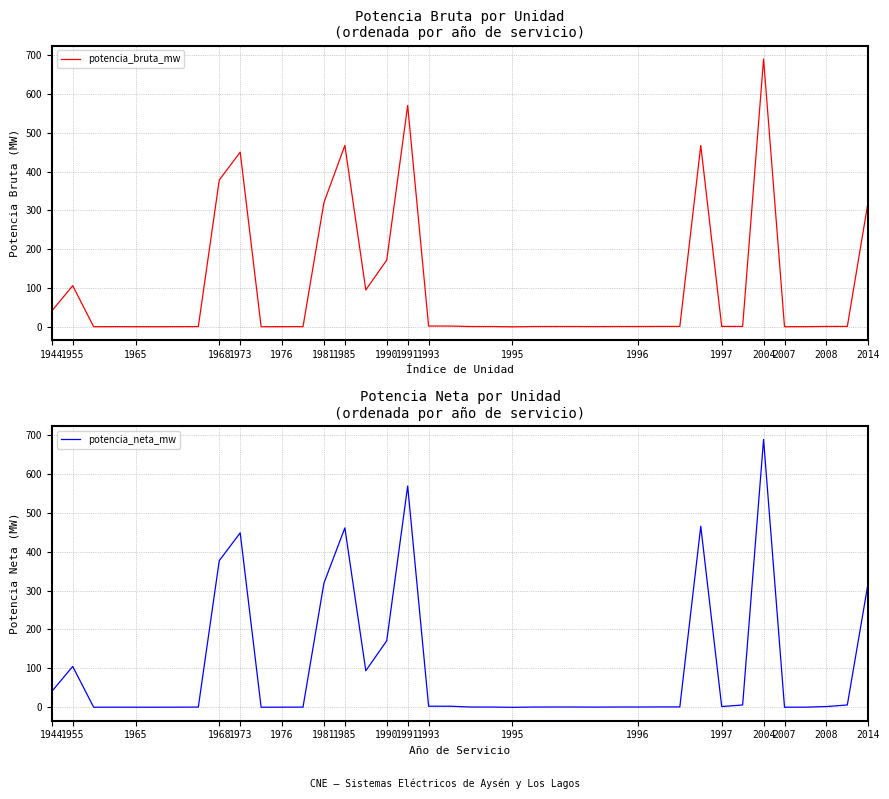

True or false: potencia_bruta_mw has a value of 378.0 at 1968.

True